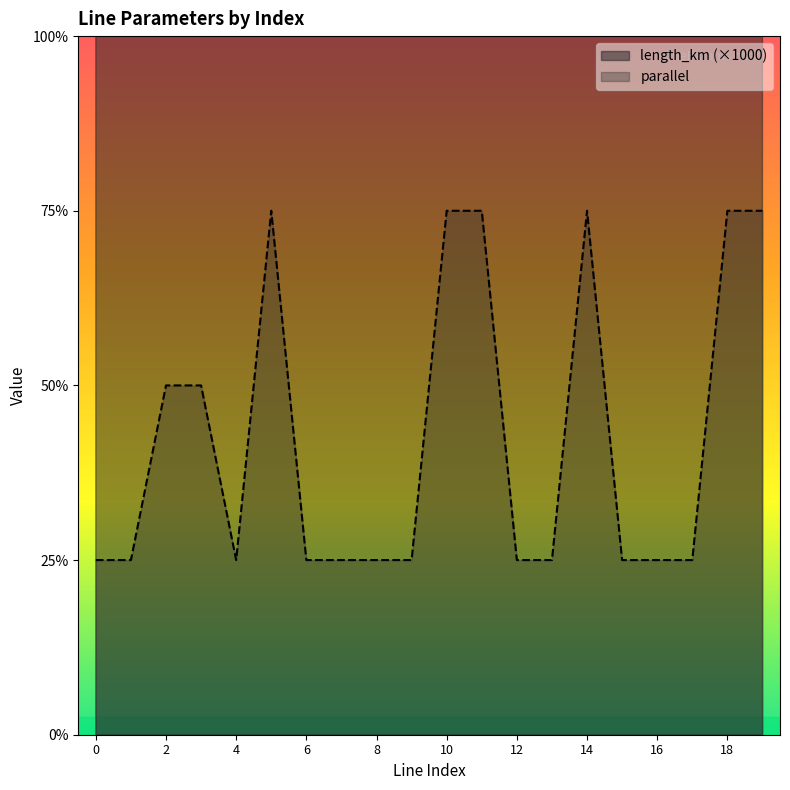

What is the difference between the maximum and second lowest values in the length_km series?

66.4